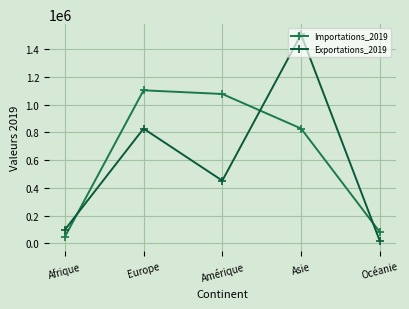

The Importations_2019 series shows 1326467 at Asie. True or false?

False